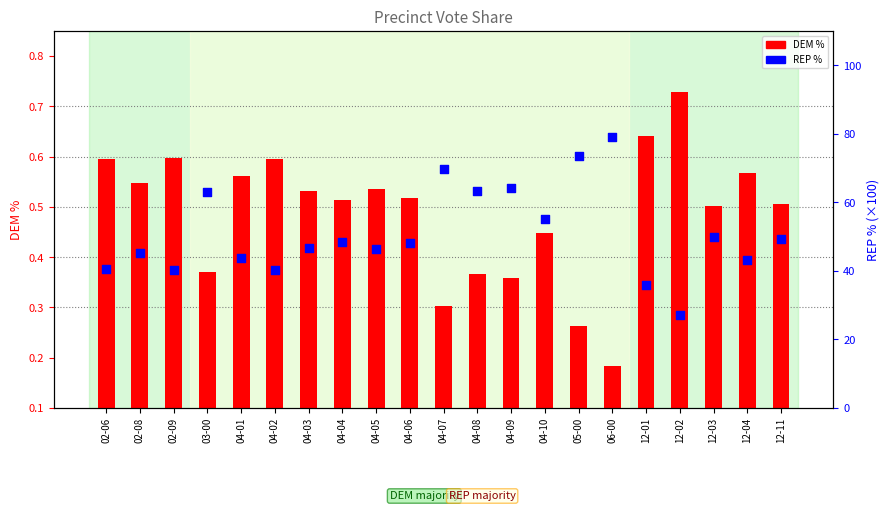

What is the total value across all series at 02-09?

40.8